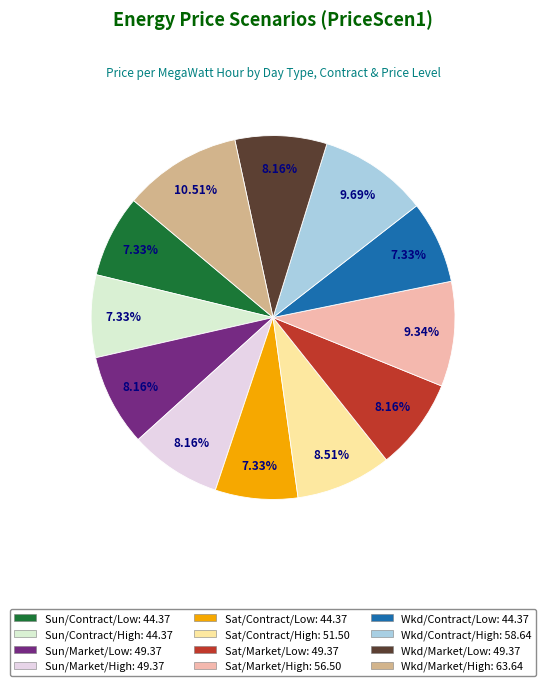

How many segments does this pie chart have?

12